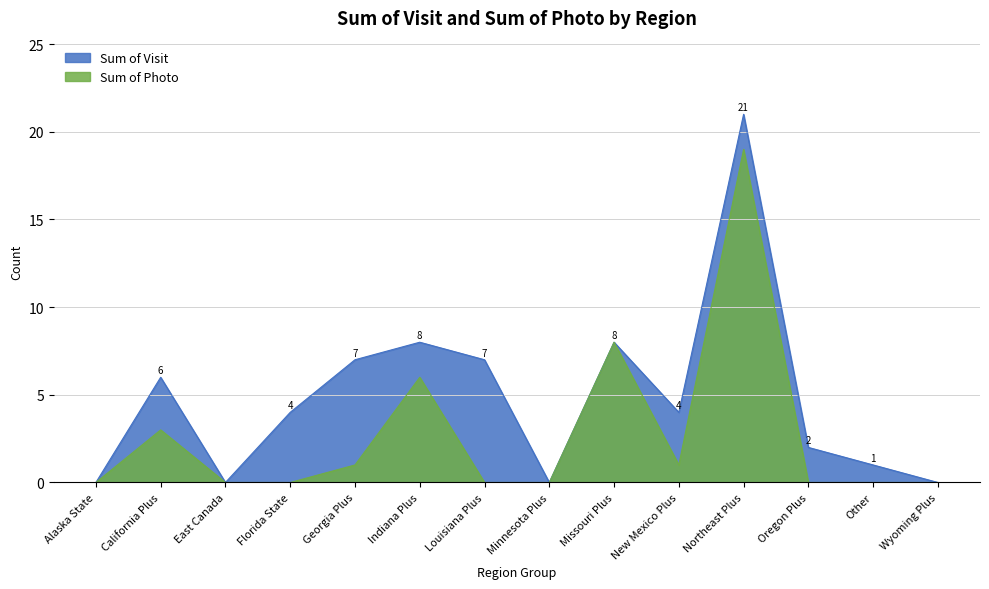

Which series has the largest total across all categories?

Sum of Visit